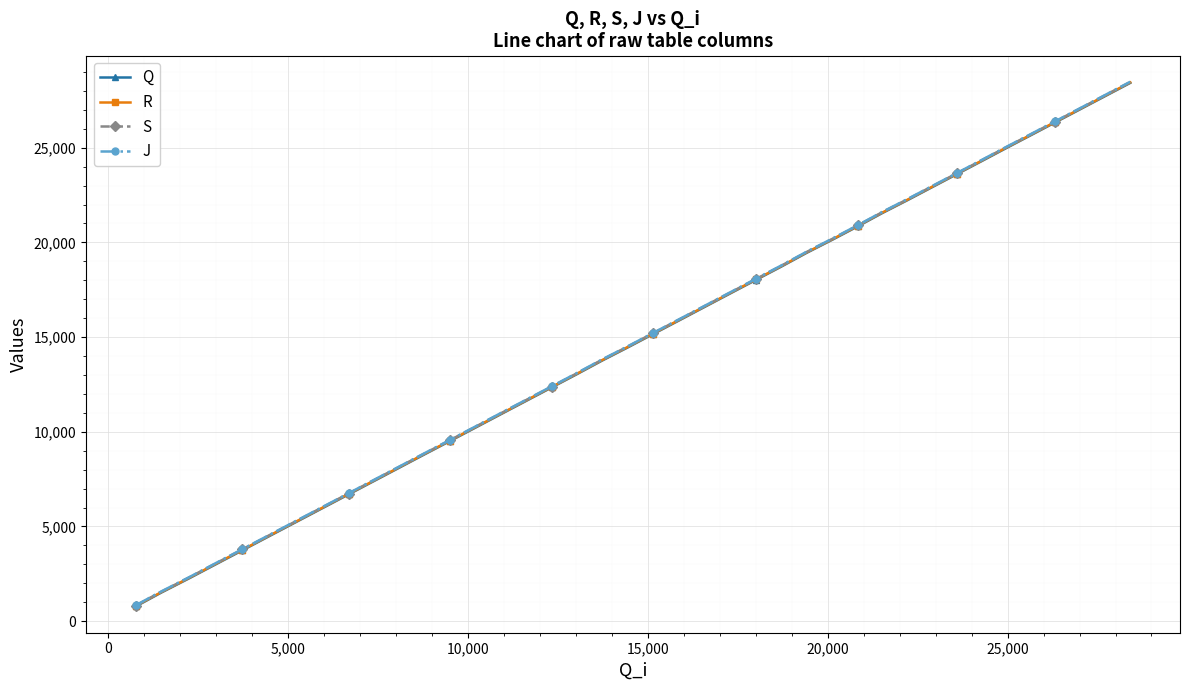

What are all the series names shown in the legend?

Q, R, S, J